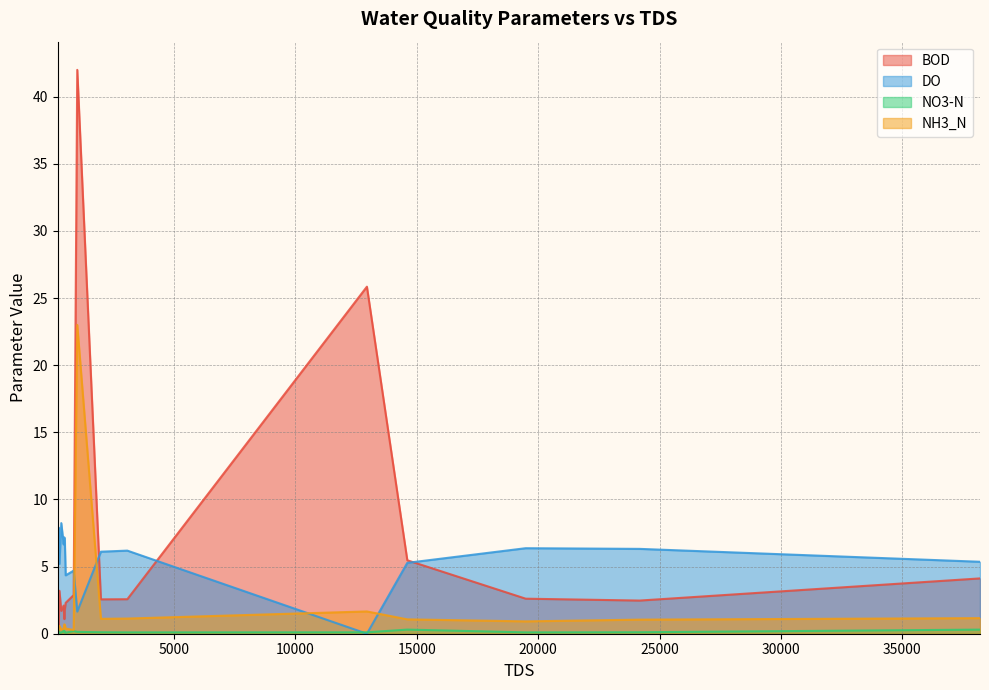

What is the value of the BOD point at the 12th from the left?

0.3